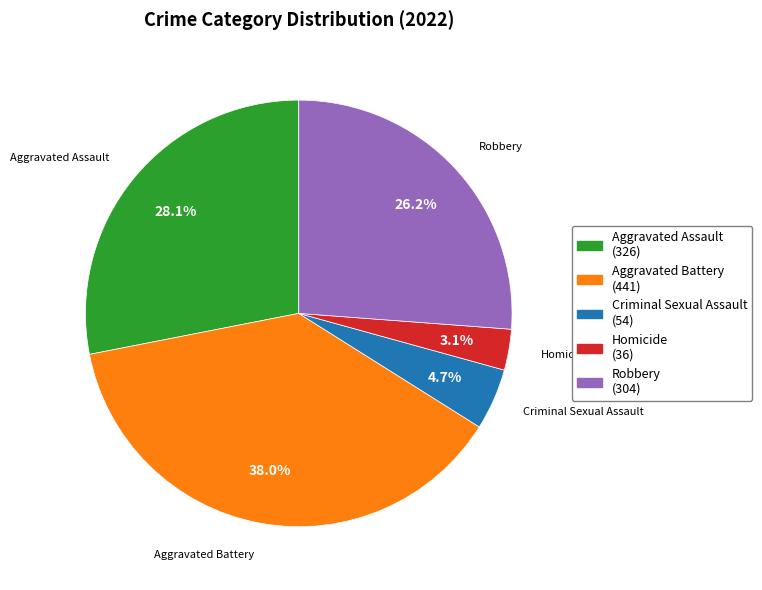

To the nearest percent, what percentage of the pie is Robbery?

26%